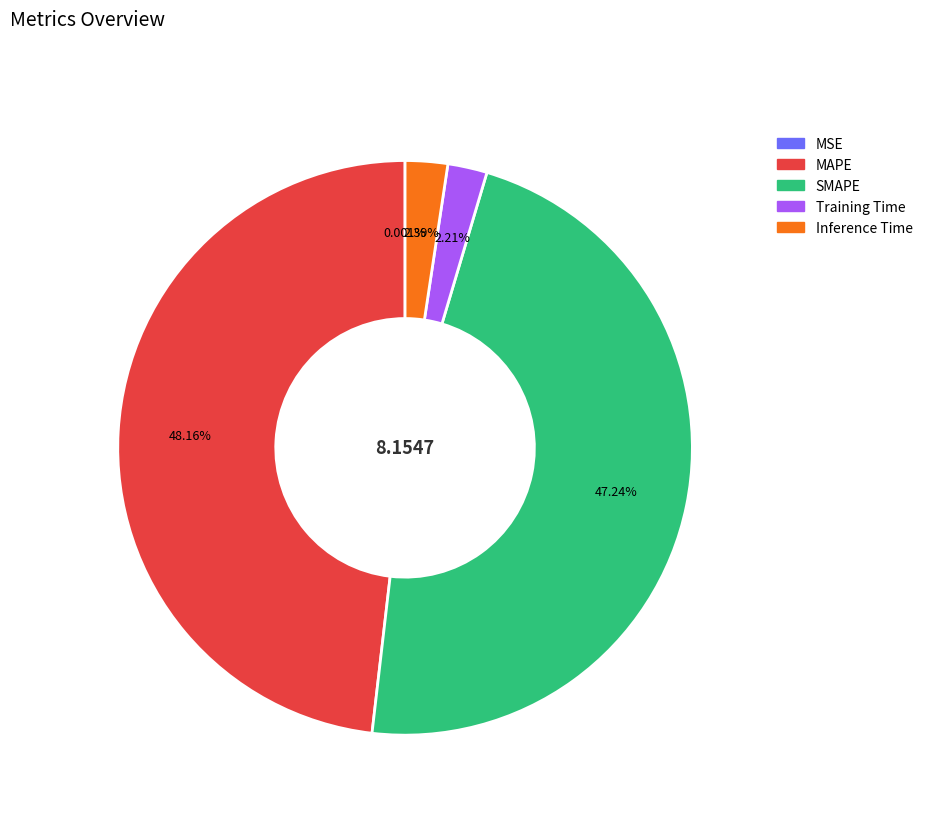

Between MAPE and Training Time, which is larger?

MAPE